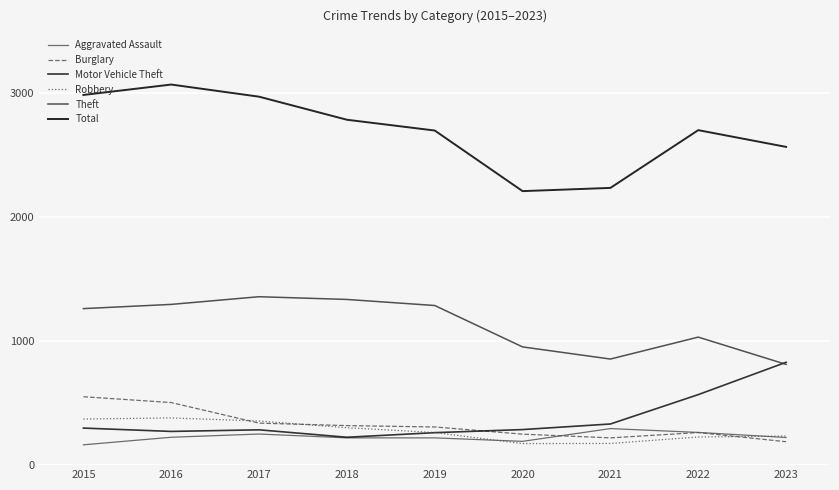

Where is Robbery nearest to the value 277?

2019